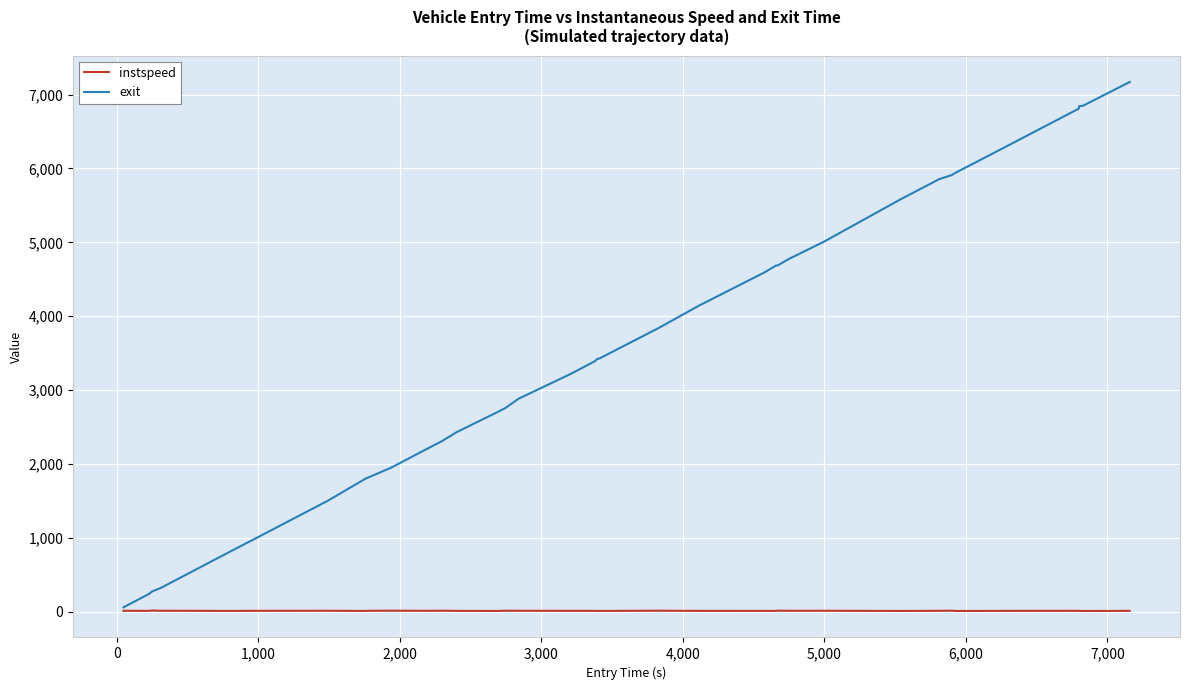

Rank the series by their maximum value, from lowest to highest.

instspeed, exit